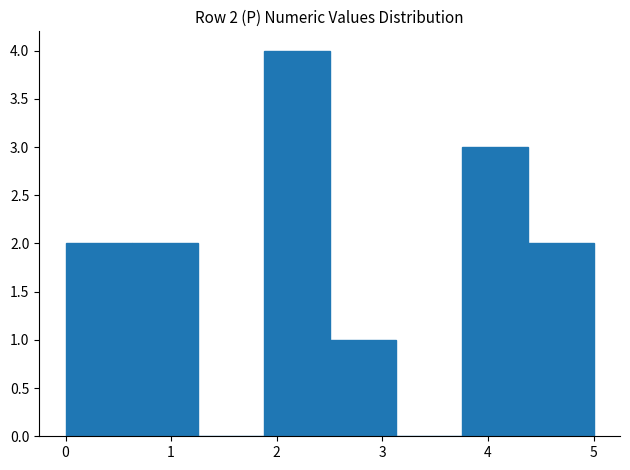

Over which range of the x-axis is the bar tallest?

1.9 to 2.5